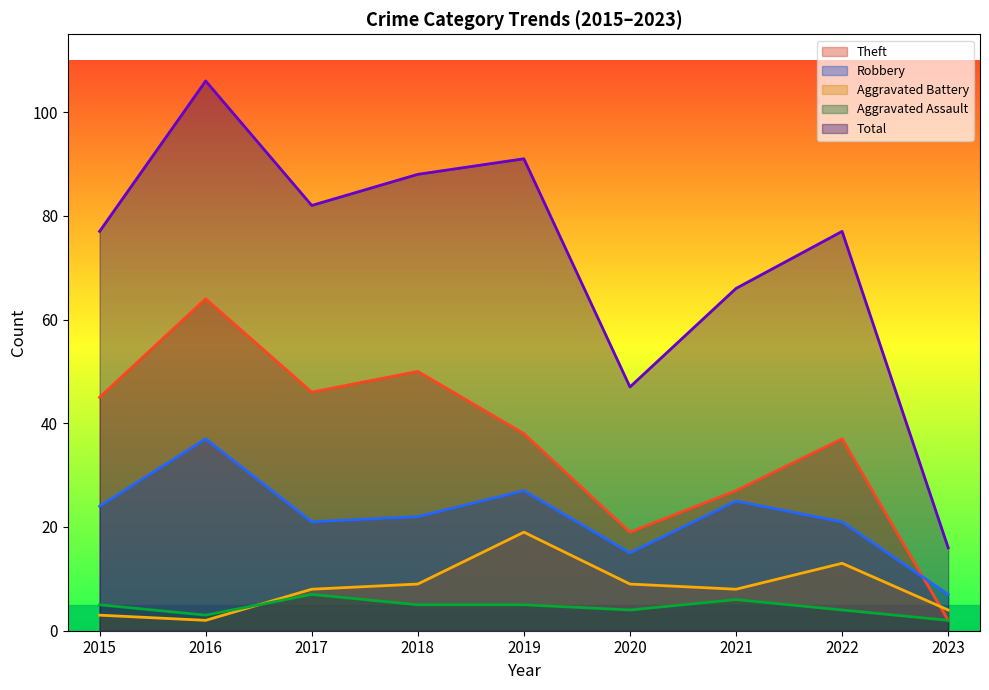

What is the average value of the Aggravated Battery series?

8